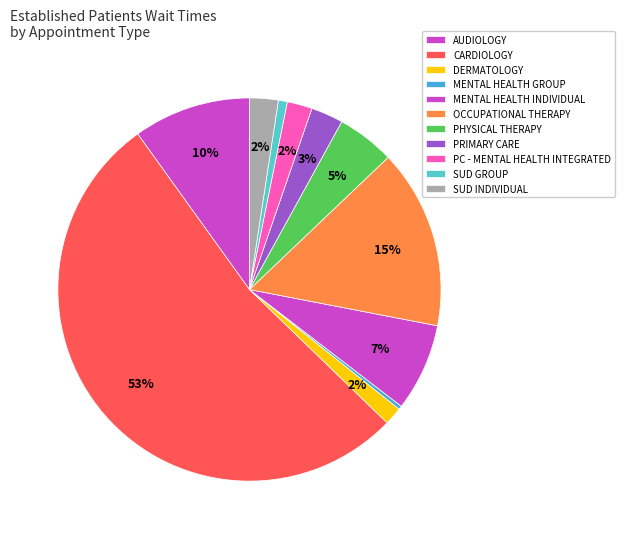

How many segments does this pie chart have?

11